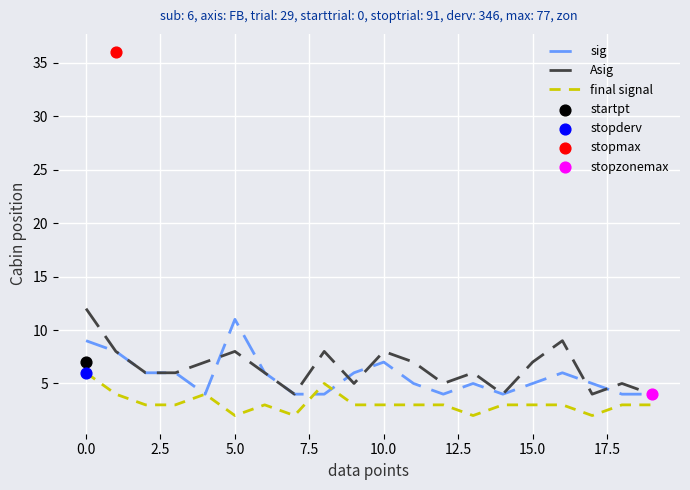

Which series reaches the maximum Y coordinate?

Asig